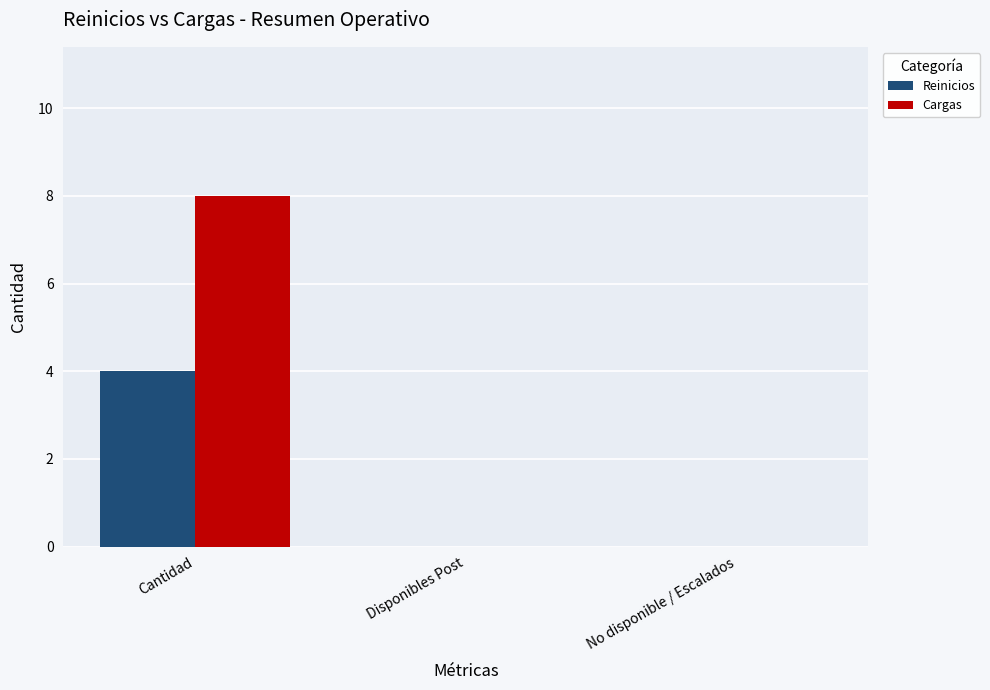

What is the greatest value displayed?

8